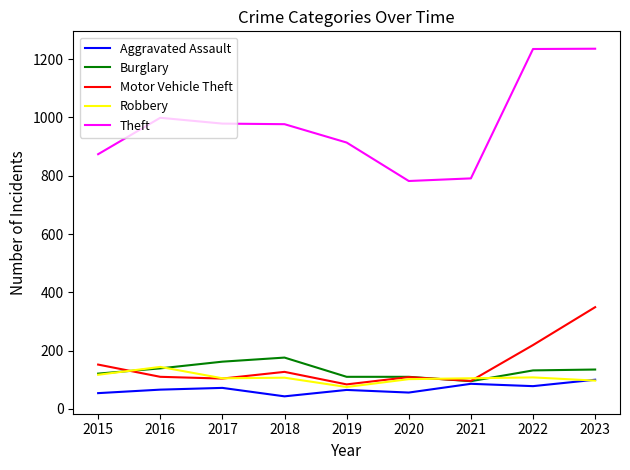

Where do Motor Vehicle Theft and Burglary first cross each other?

2015 and 2016